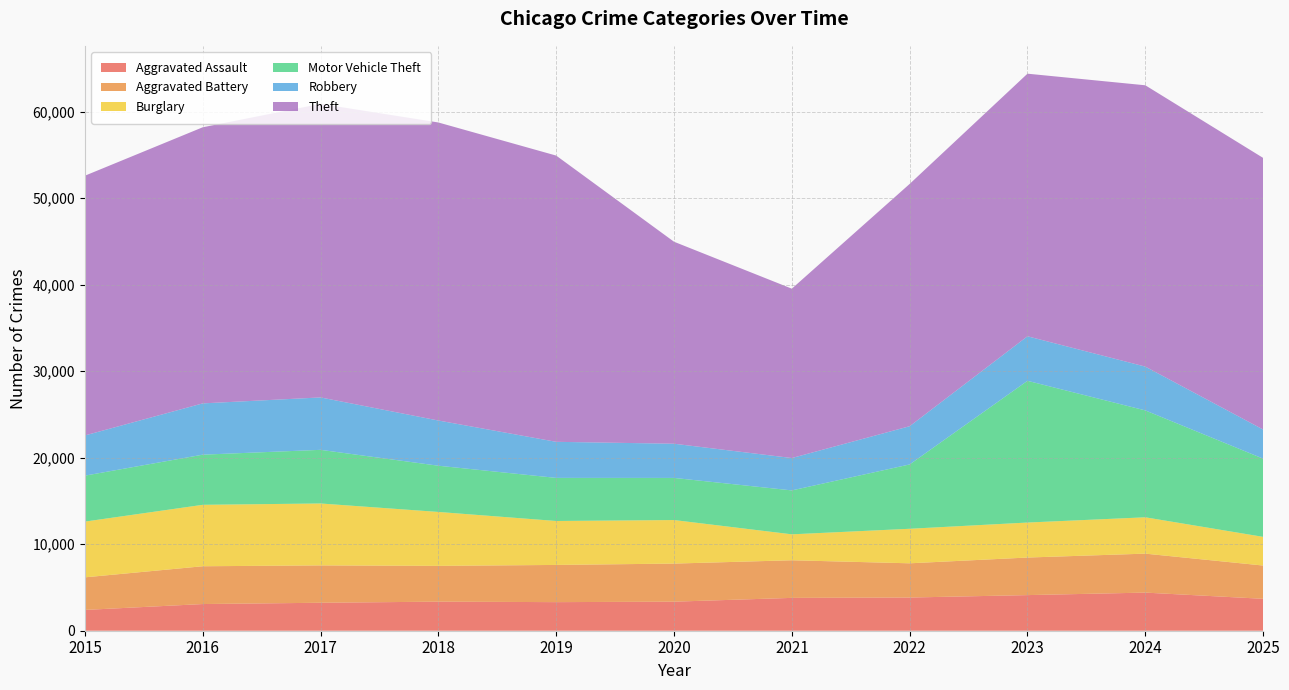

Reading right to left, extract all data points from this chart.

Aggravated Assault: 3689	4405	4116	3836	3795	3357	3304	3359	3232	3083	2403
Aggravated Battery: 3844	4504	4342	3956	4348	4402	4299	4136	4318	4368	3766
Burglary: 3314	4199	4044	3990	2997	5032	5079	6232	7155	7100	6442
Motor Vehicle Theft: 9041	12354	16380	7436	5077	4869	4981	5342	6200	5796	5311
Robbery: 3364	5061	5146	4416	3740	3950	4168	5224	6056	5926	4646
Theft: 31391	32513	30348	28002	19573	23345	33080	34444	33928	31910	30018